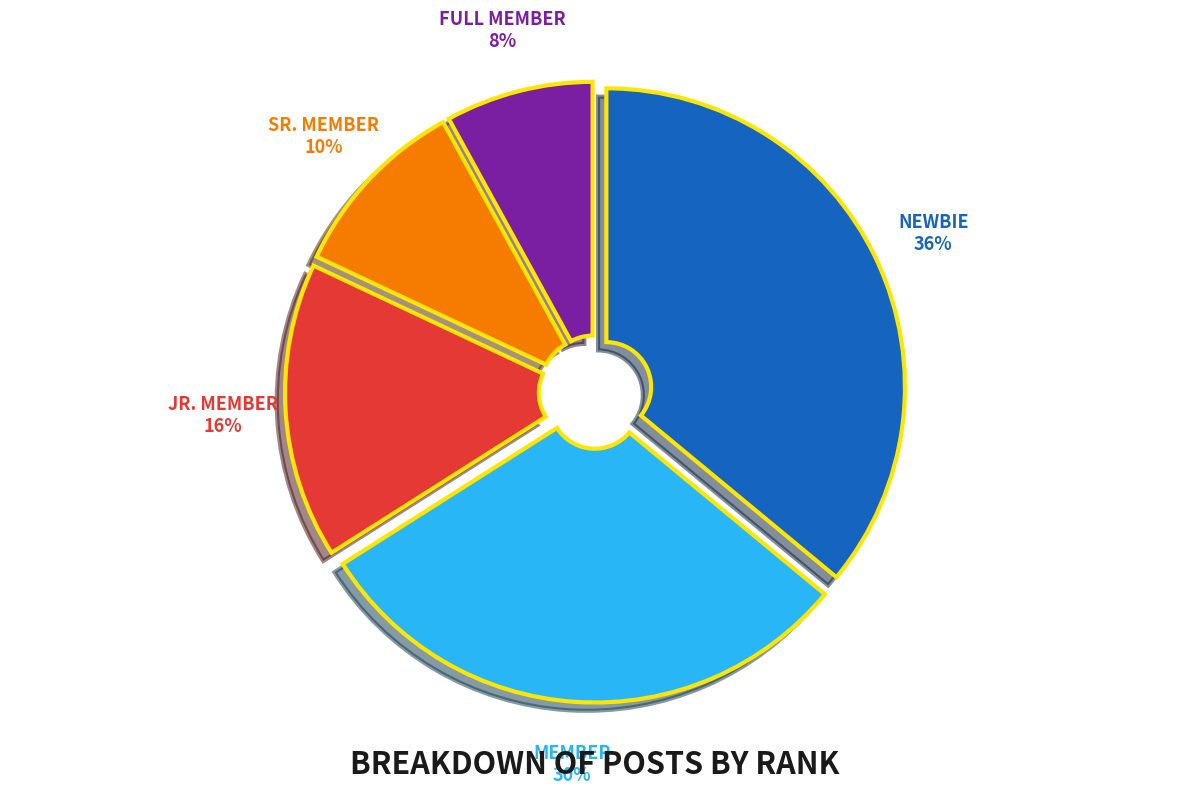

Is there a majority slice in this chart?

No